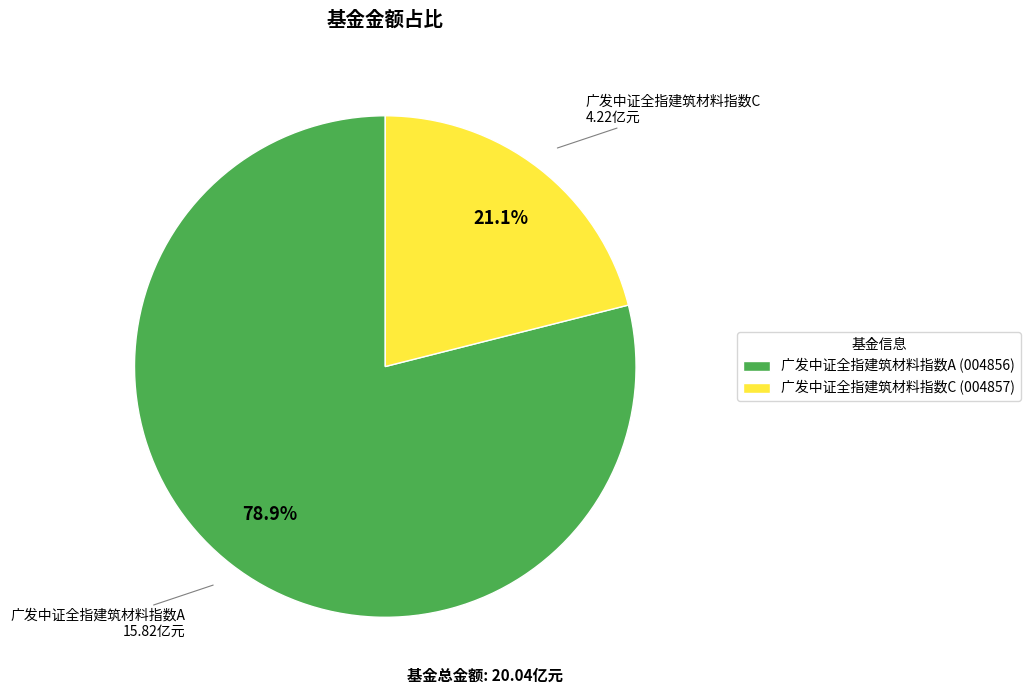

To the nearest percent, what percentage of the pie is 广发中证全指建筑材料指数C?

21%